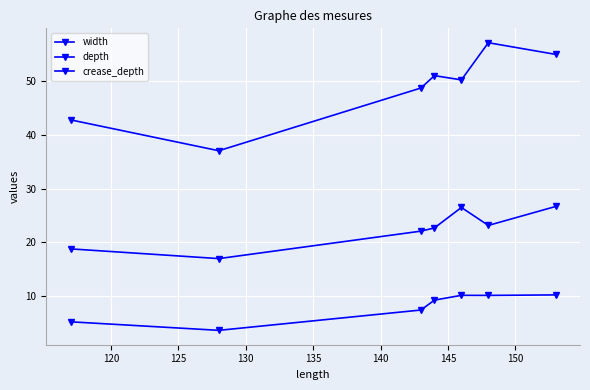

Which series has the largest total across all categories?

width